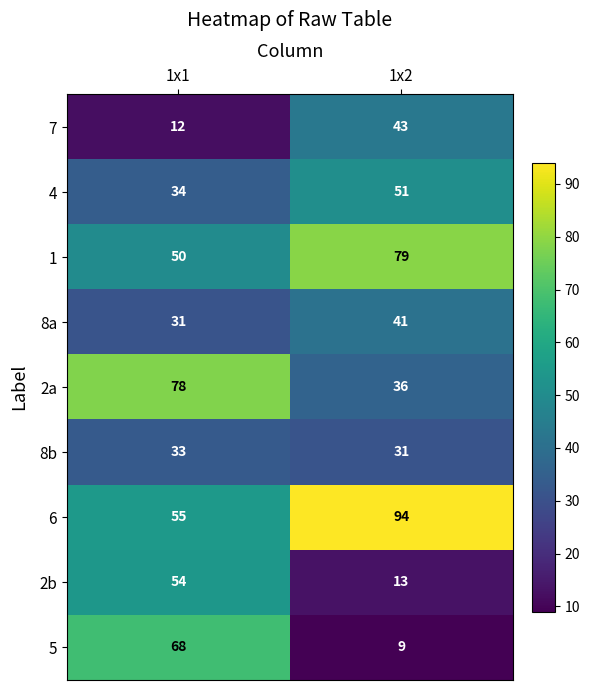

Reading left to right, extract all data points from this chart.

7: 1x1=12	1x2=43
4: 1x1=34	1x2=51
1: 1x1=50	1x2=79
8a: 1x1=31	1x2=41
2a: 1x1=78	1x2=36
8b: 1x1=33	1x2=31
6: 1x1=55	1x2=94
2b: 1x1=54	1x2=13
5: 1x1=68	1x2=9